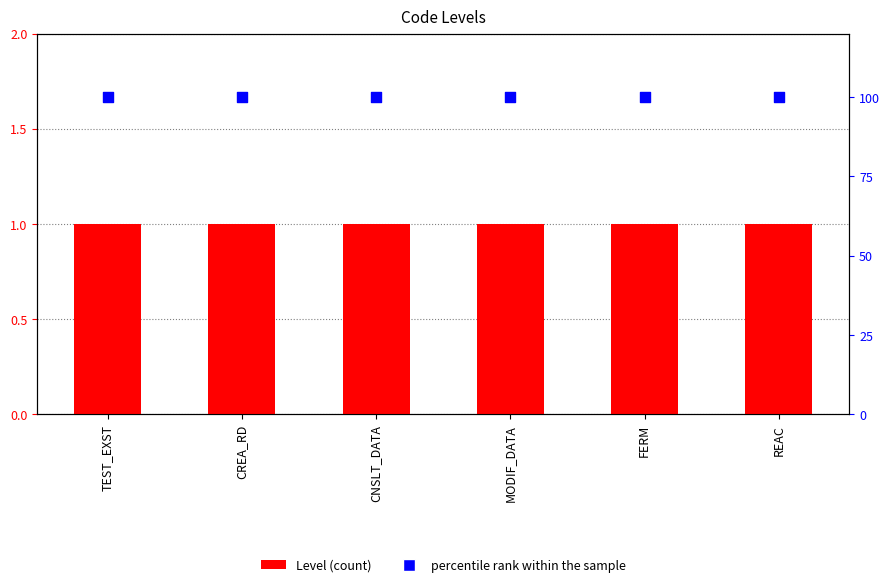

Is the value of Level at CREA_RD greater than the value of percentile rank within the sample at REAC?

No